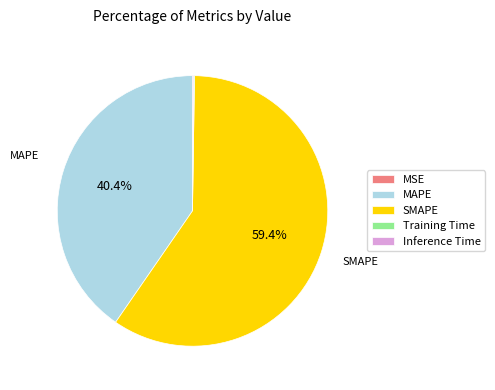

What is the majority slice?

SMAPE